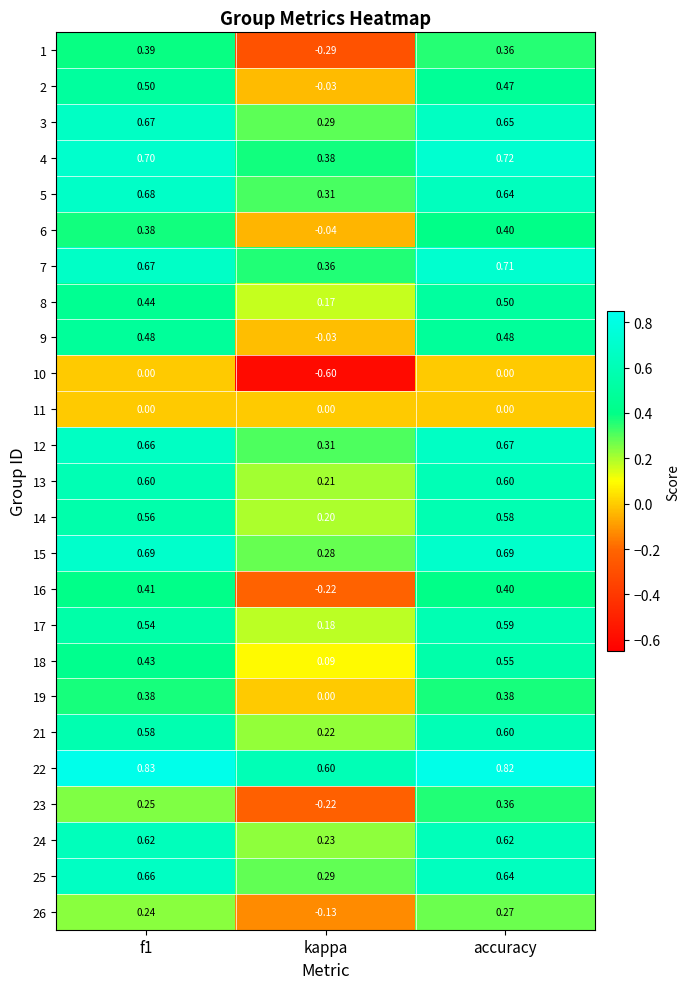

At which category is the sum across all series the highest?

accuracy